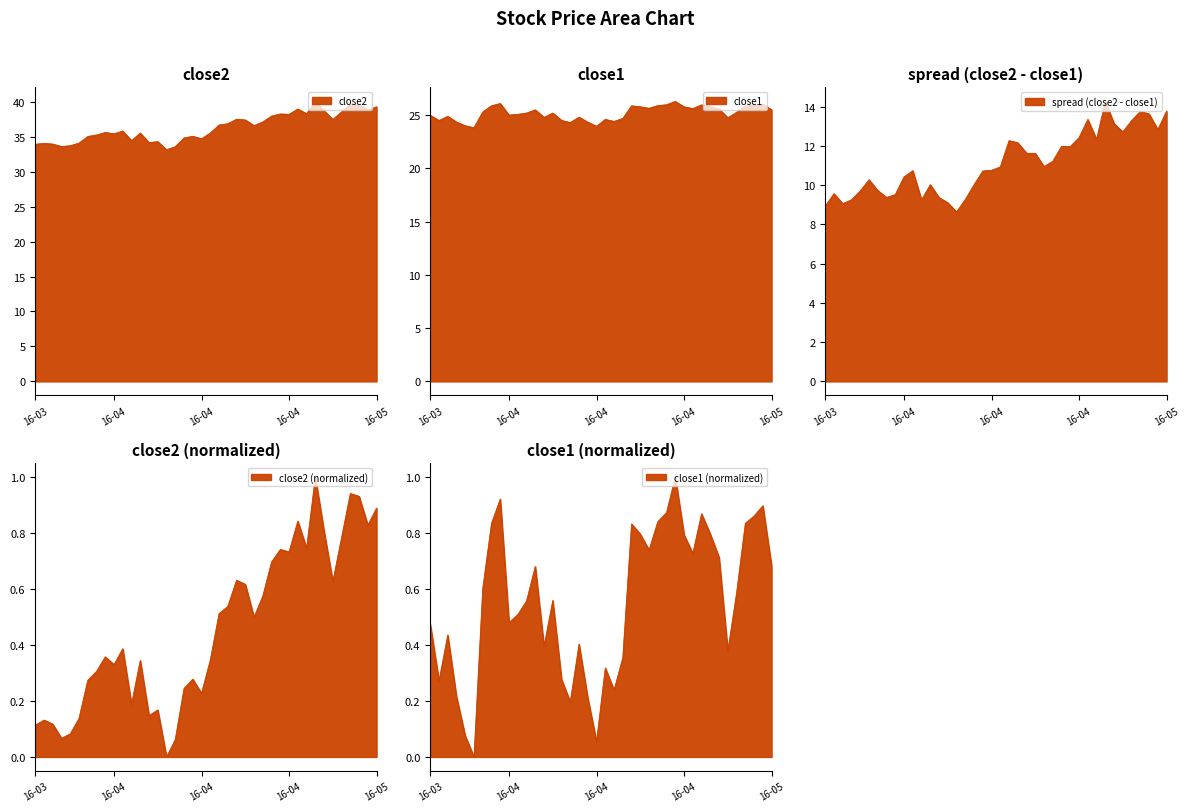

What is the label of the 19th point from the right?

21